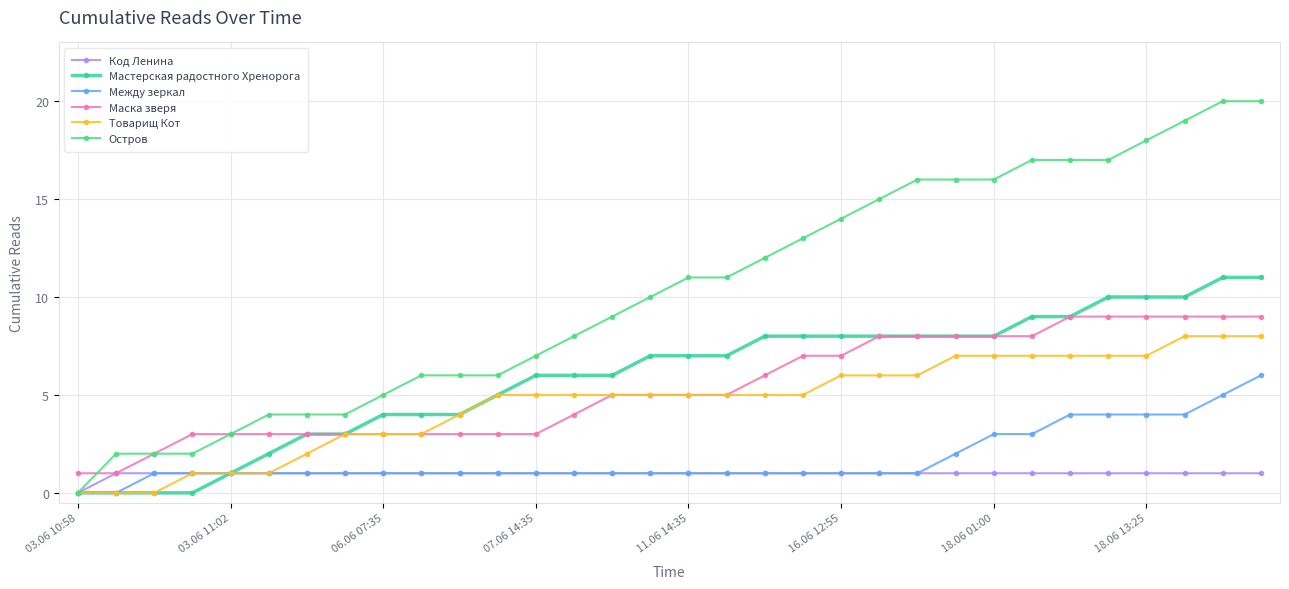

True or false: Остров and Код Ленина intersect in this chart.

False